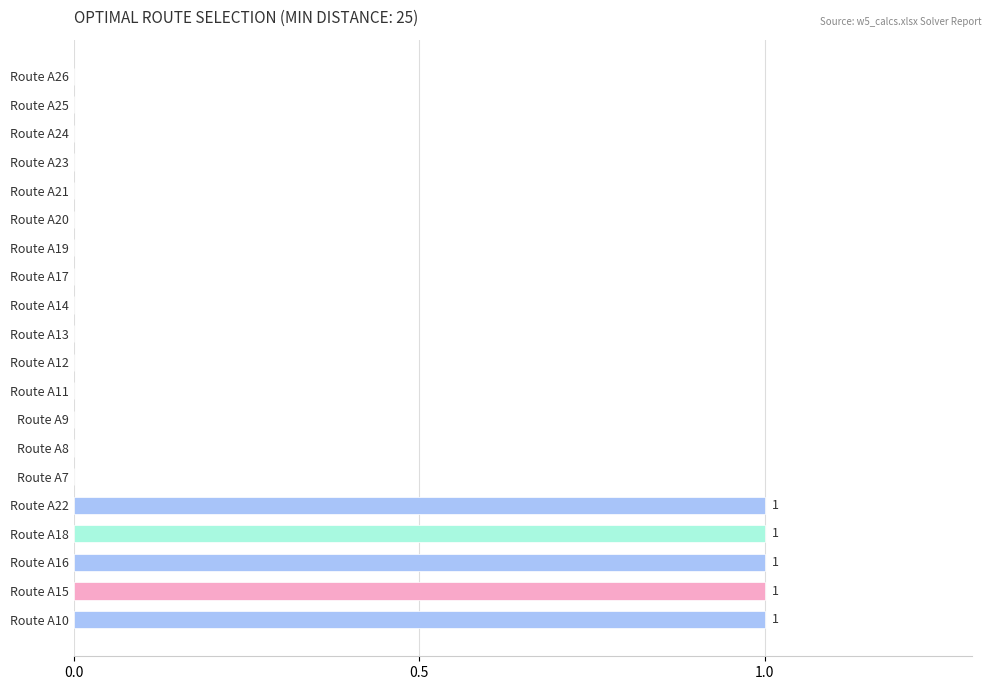

Between Route A15 and Route A13, which is larger?

Route A15